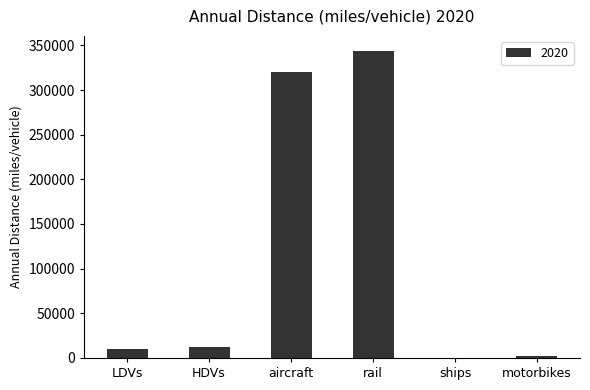

The value at rail is 343409.4. True or false?

True